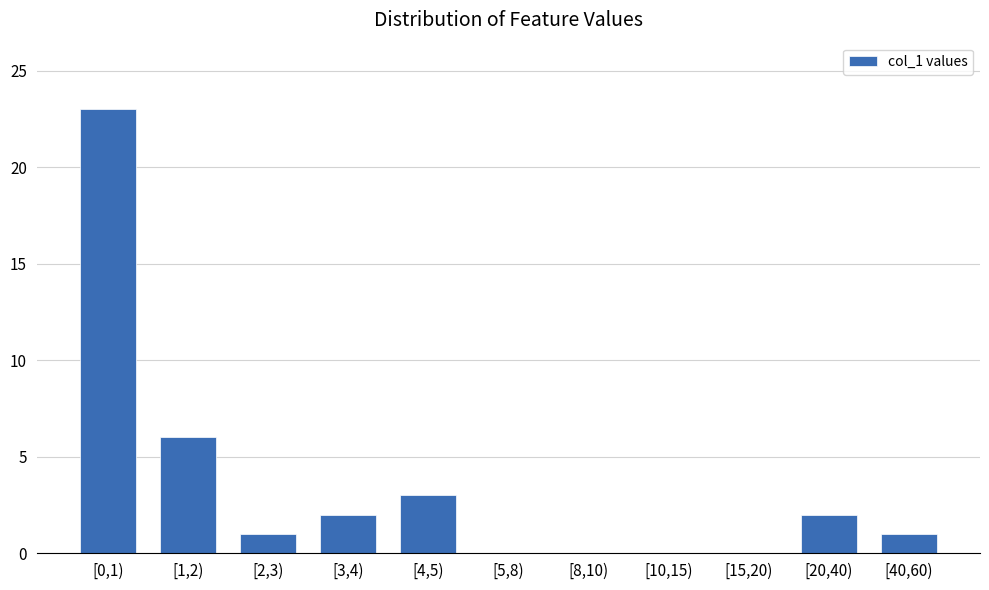

Reading left to right, what are all the values shown in this chart?

[0,1)=23	[1,2)=6	[2,3)=1	[3,4)=2	[4,5)=3	[5,8)=0	[8,10)=0	[10,15)=0	[15,20)=0	[20,40)=2	[40,60)=1